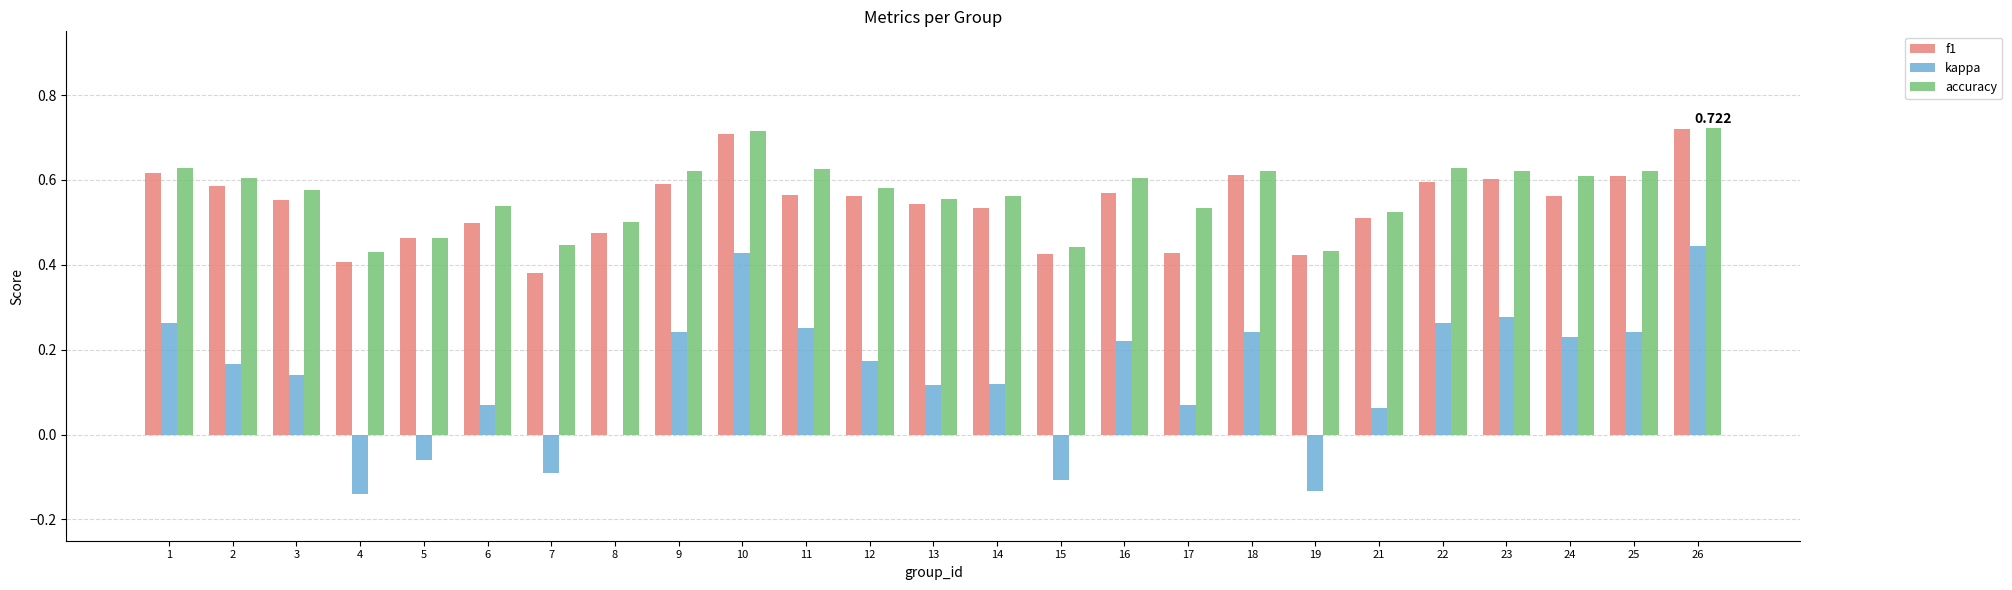

Which series changed the most between 7 and 13?

kappa